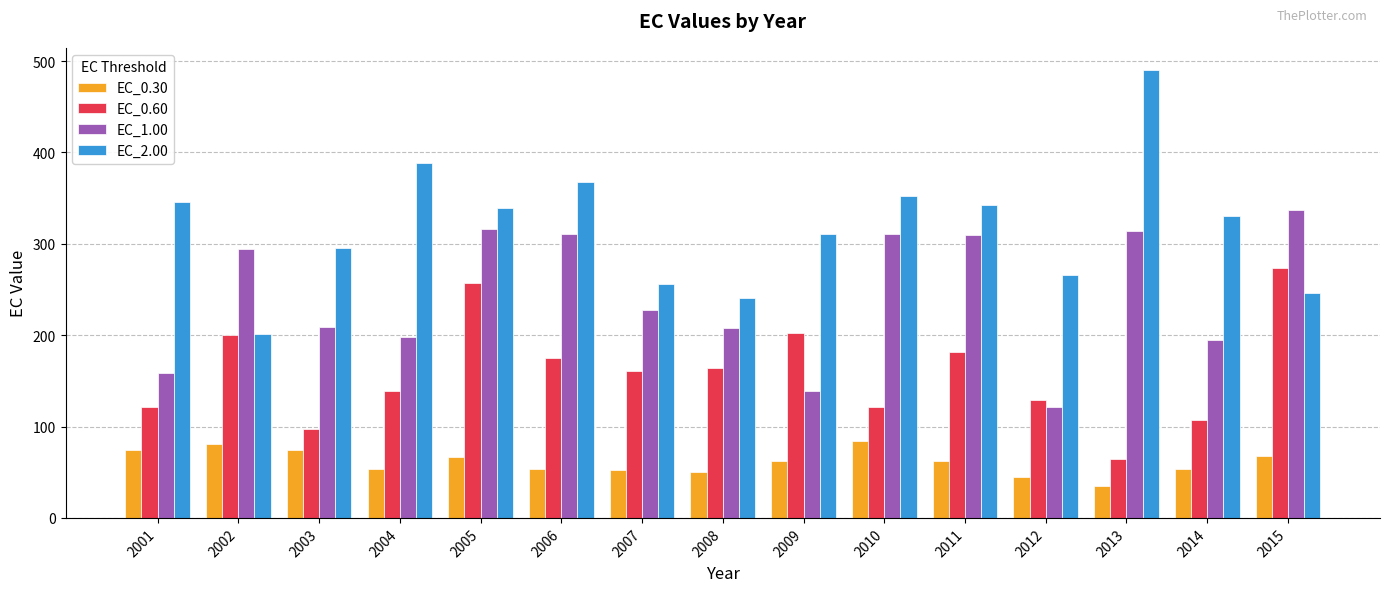

List the series in order of their overall mean, lowest first.

EC_0.30, EC_0.60, EC_1.00, EC_2.00